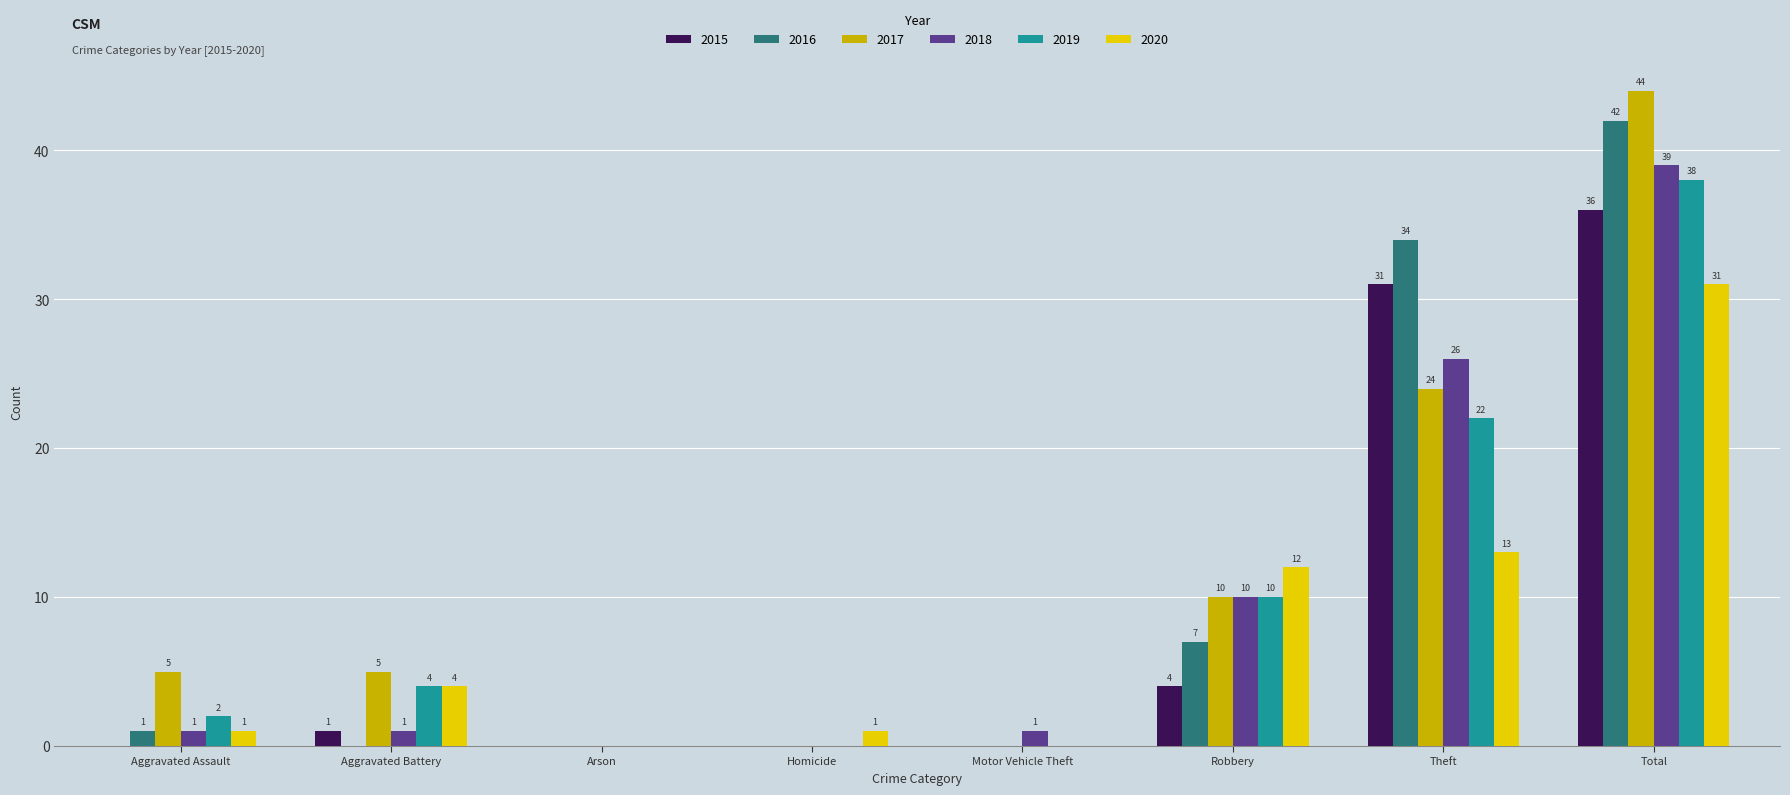

What is the sum of the 2018 values at Aggravated Assault and Total?

40